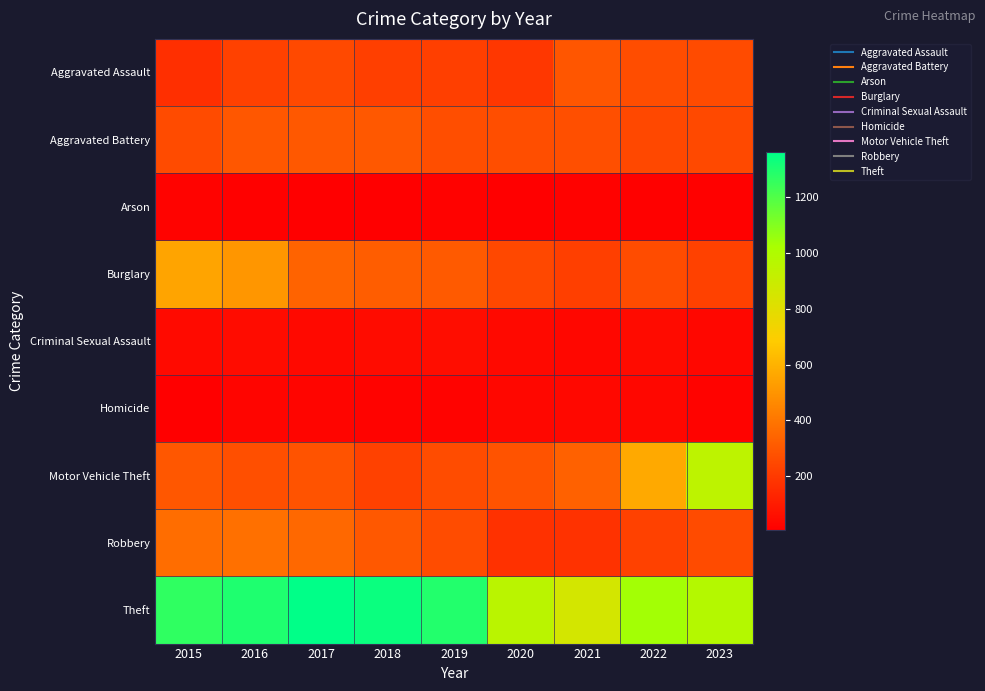

Between 2017 and 2021, which series saw the biggest shift?

Theft